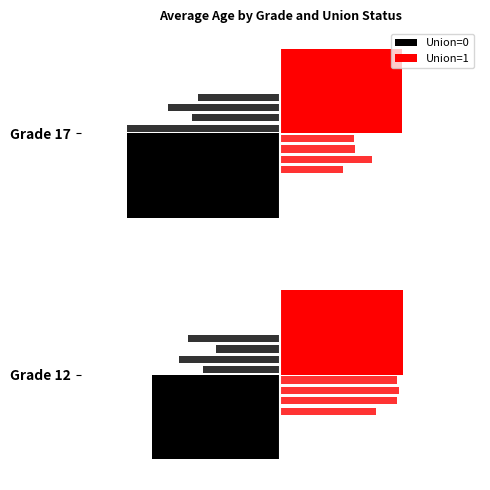

The value of Union=0 at −40 is -36.5. True or false?

True